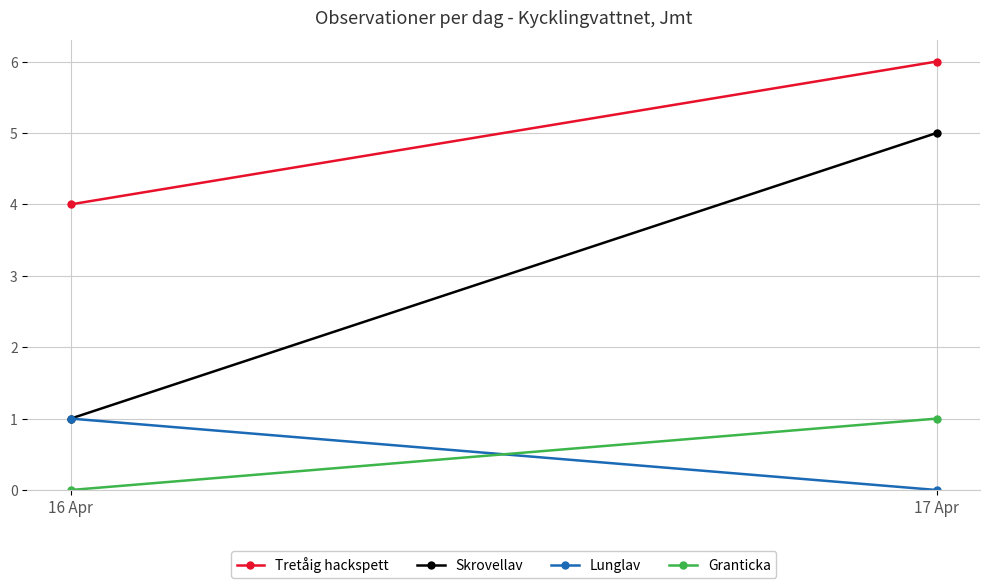

List the series in order of their peak value, lowest first.

Lunglav, Granticka, Skrovellav, Tretåig hackspett